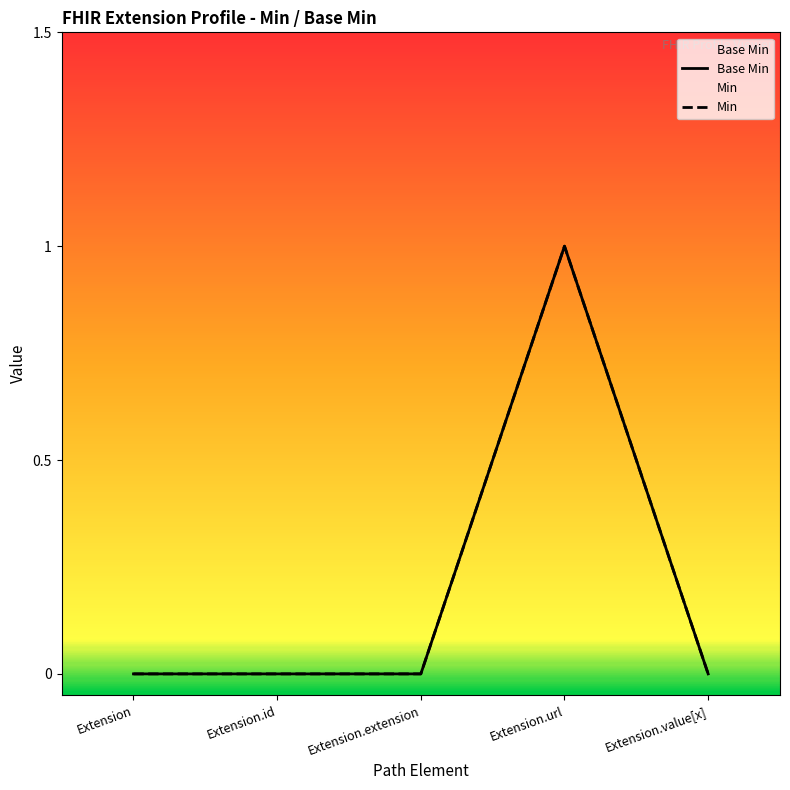

How many lines are shown in the chart?

2